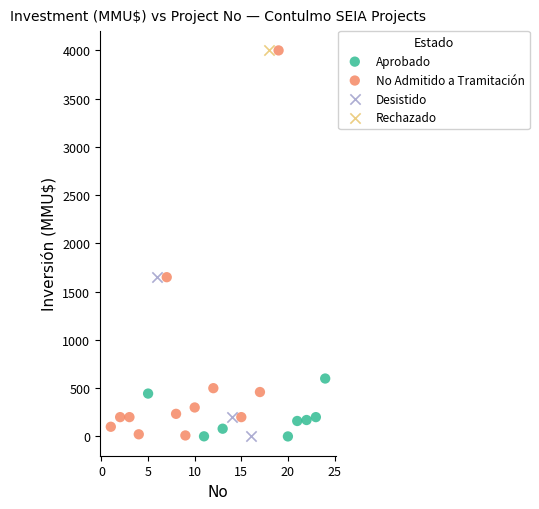

What are all the series names shown in the legend?

Aprobado, No Admitido a Tramitación, Desistido, Rechazado